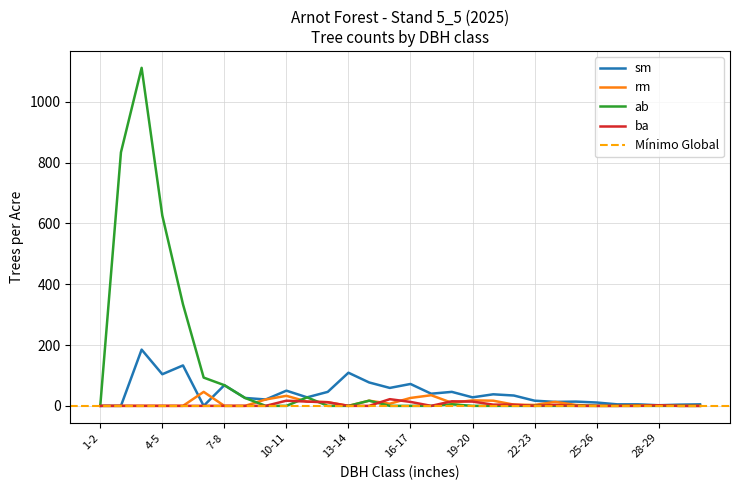

What are all the series names shown in the legend?

sm, rm, ab, ba